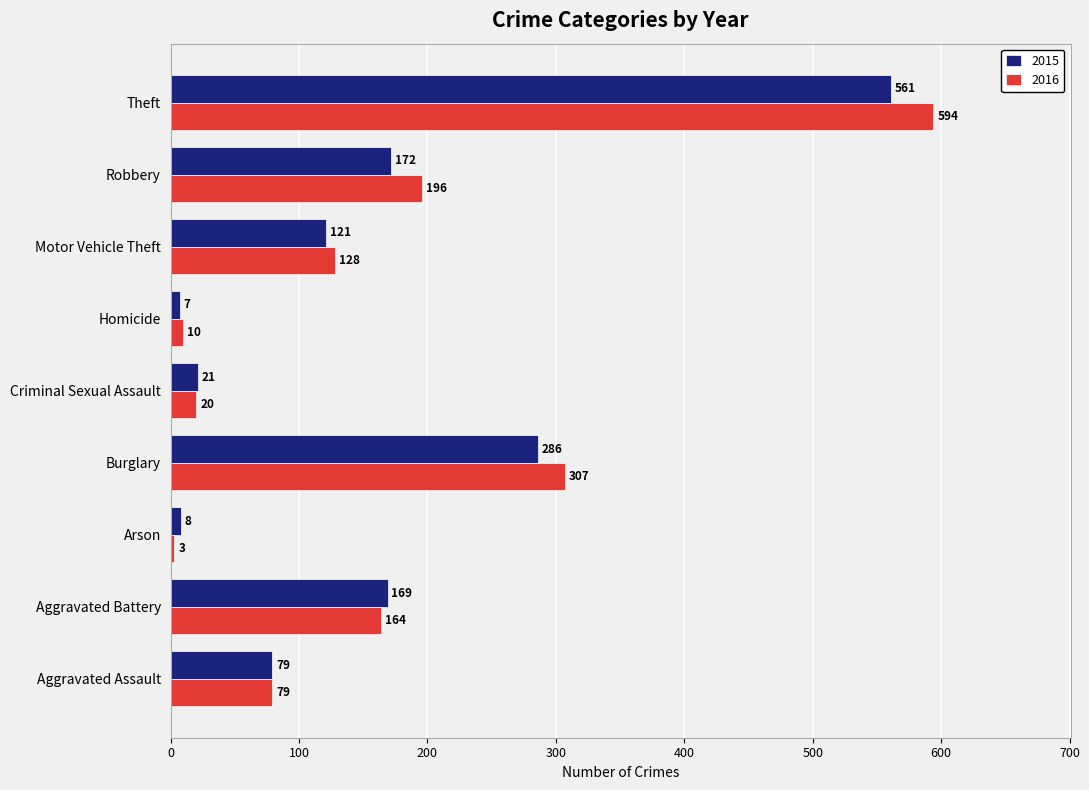

Where is 2015 nearest to the value 284?

Burglary